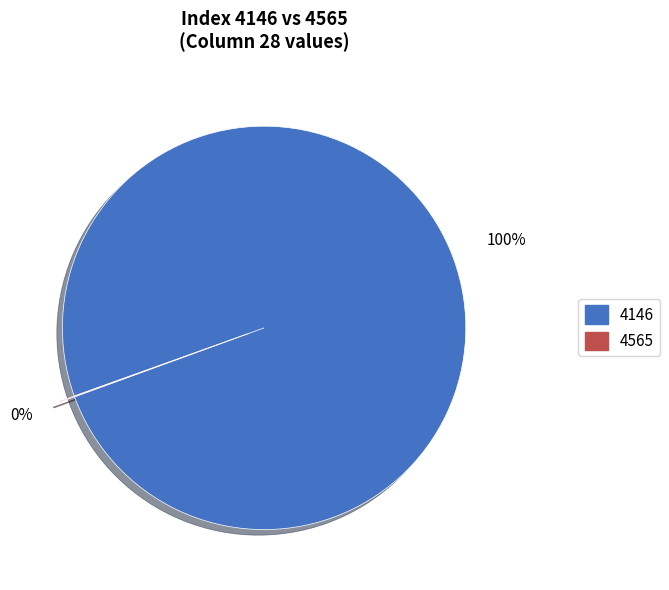

What percentage is the 4146 slice, to the nearest percent?

100%